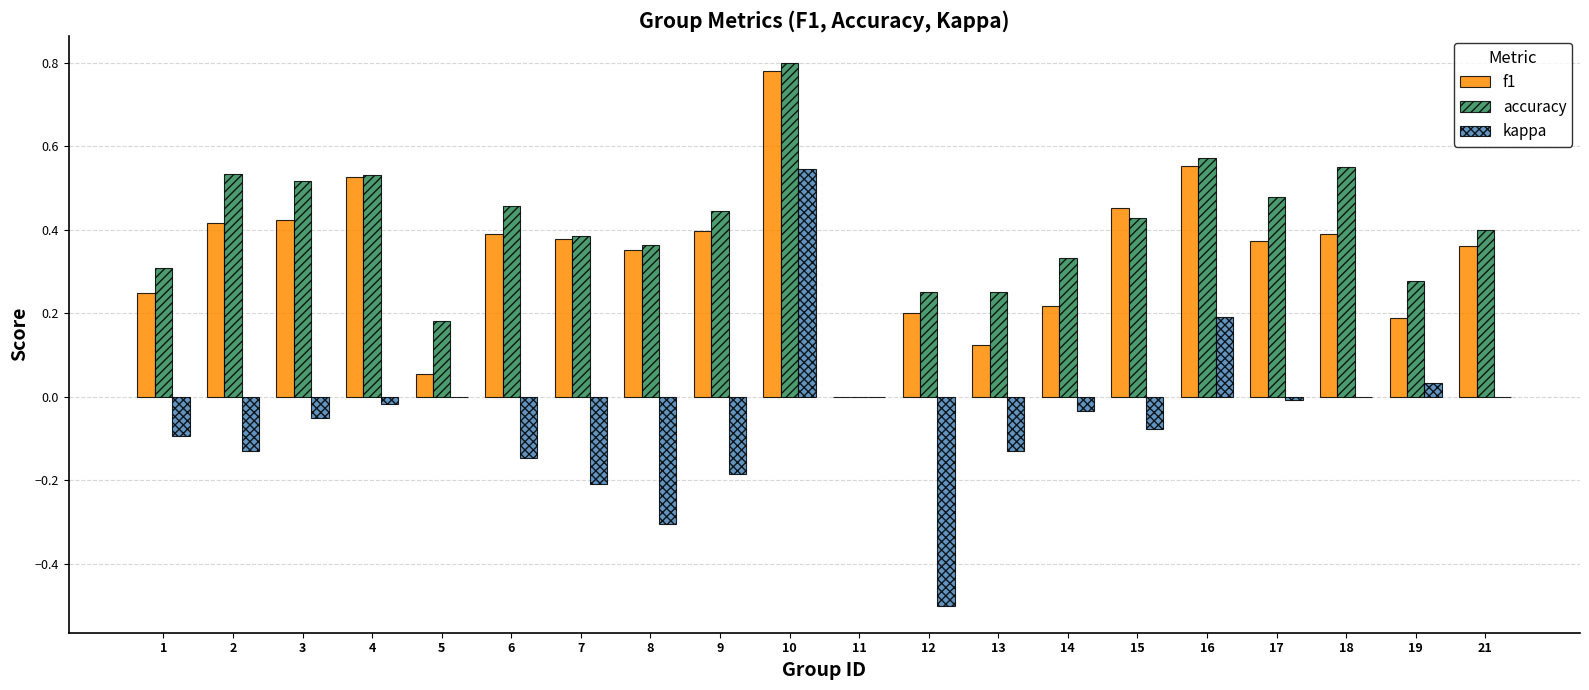

The value of f1 at 19 is 0.2. True or false?

True